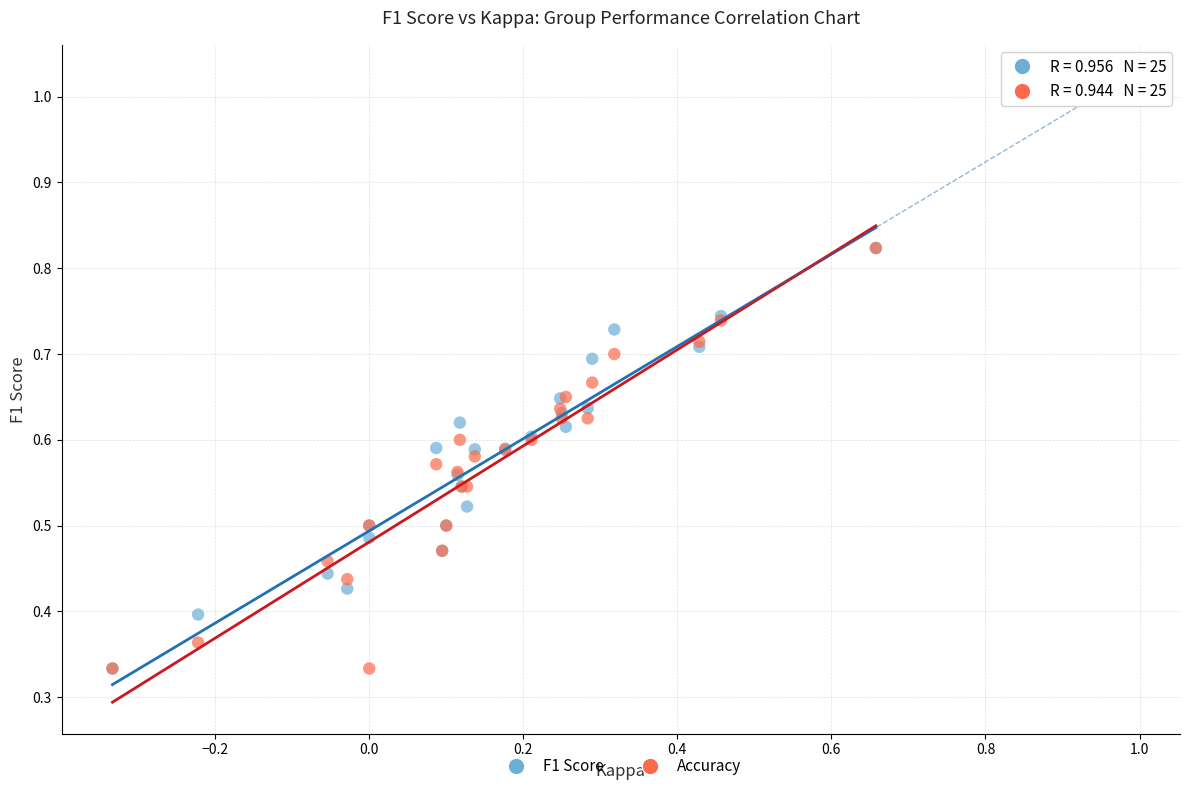

What are all the series names shown in the legend?

F1 Score, Accuracy